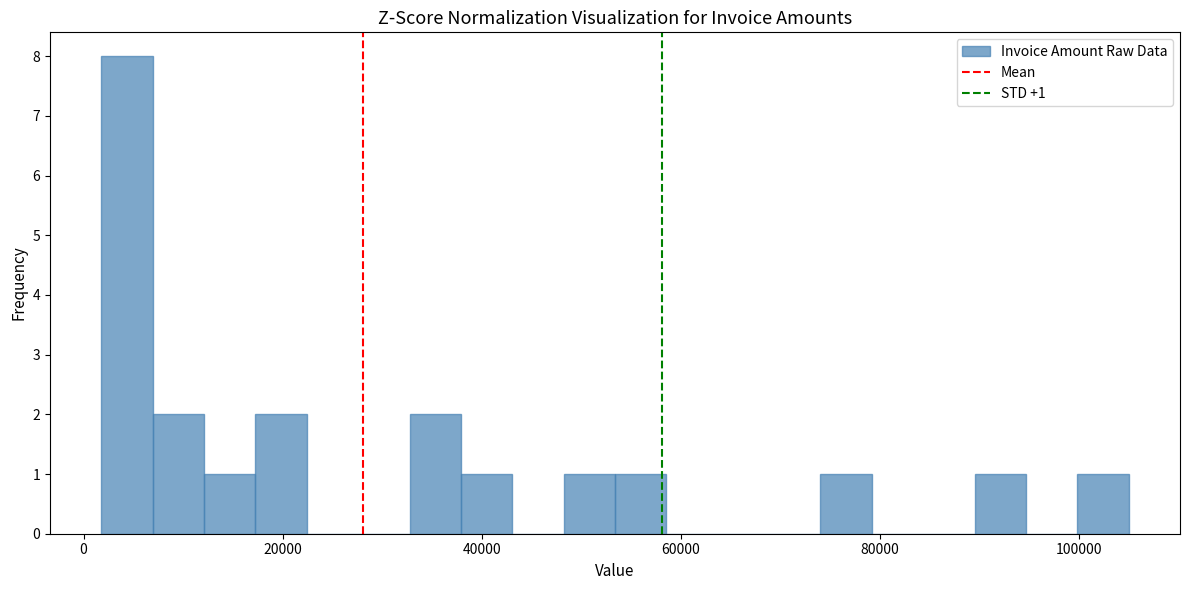

Around what value on the x-axis is the tallest bar? Give the approximate position of its centre, as read against the axis.

4000